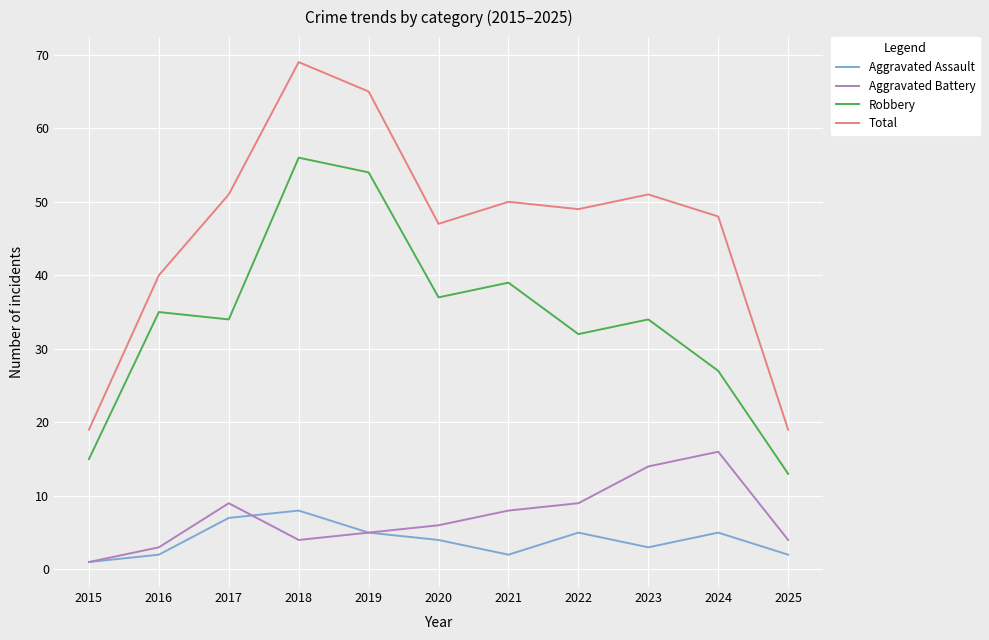

Where is the first local maximum for Aggravated Battery?

2017